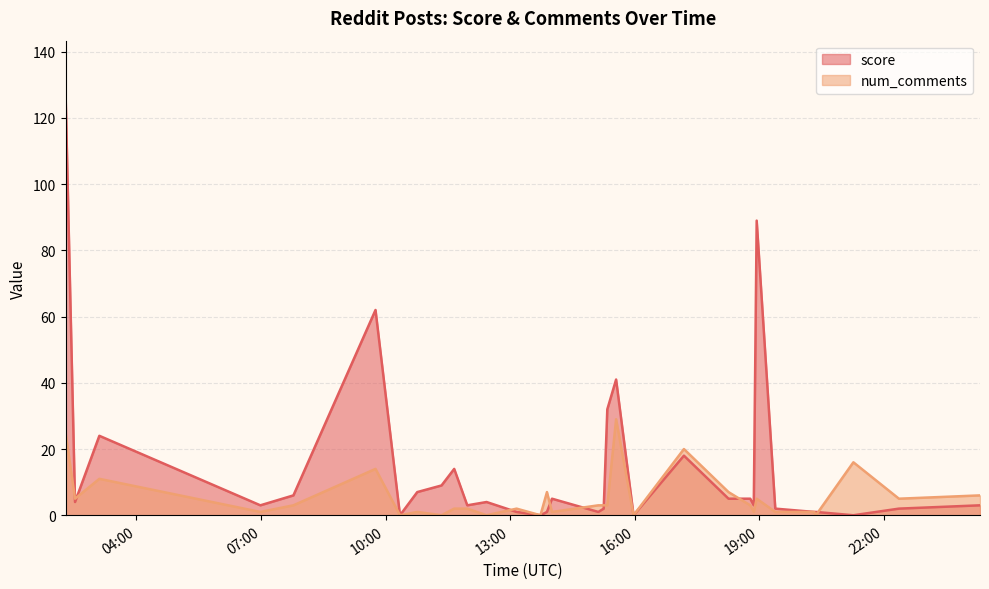

How many intersections are there between num_comments and score?

10